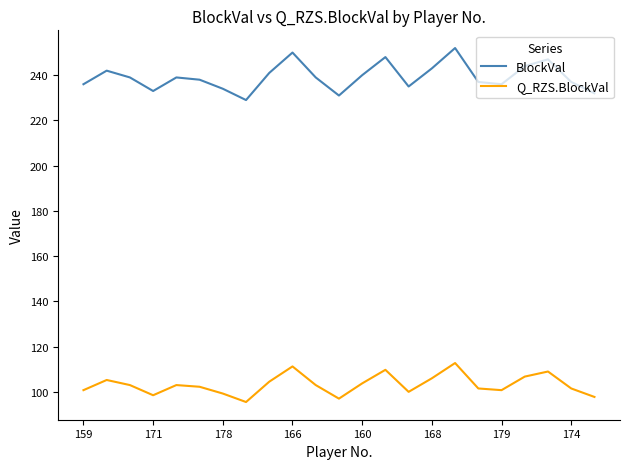

Rank the series by their maximum value, from lowest to highest.

Q_RZS.BlockVal, BlockVal